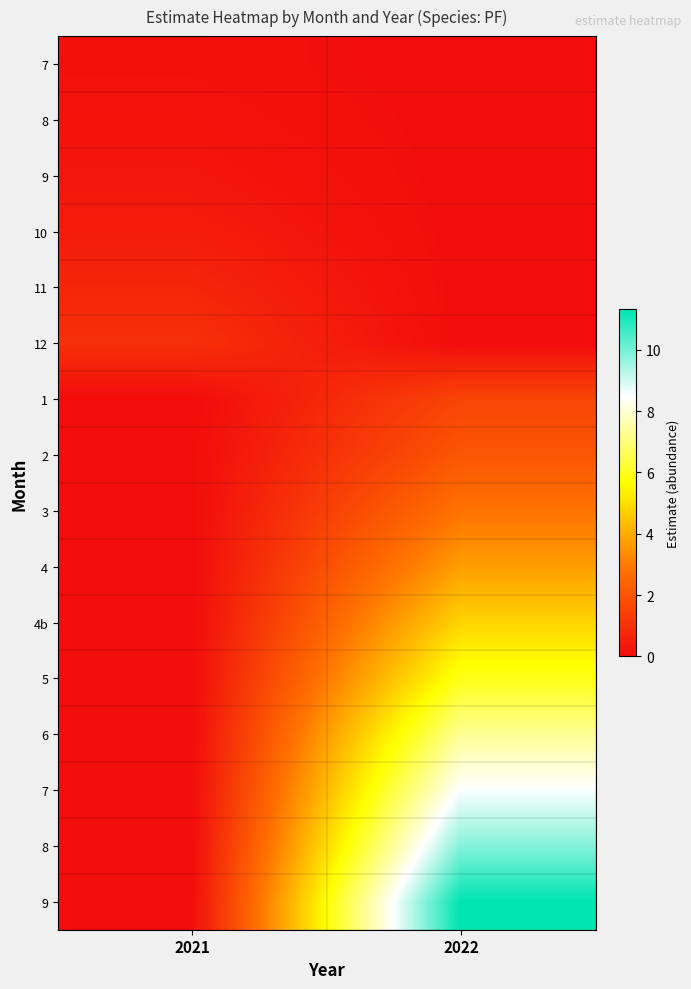

What is the spread (max minus min) of values at 2022?

11.3